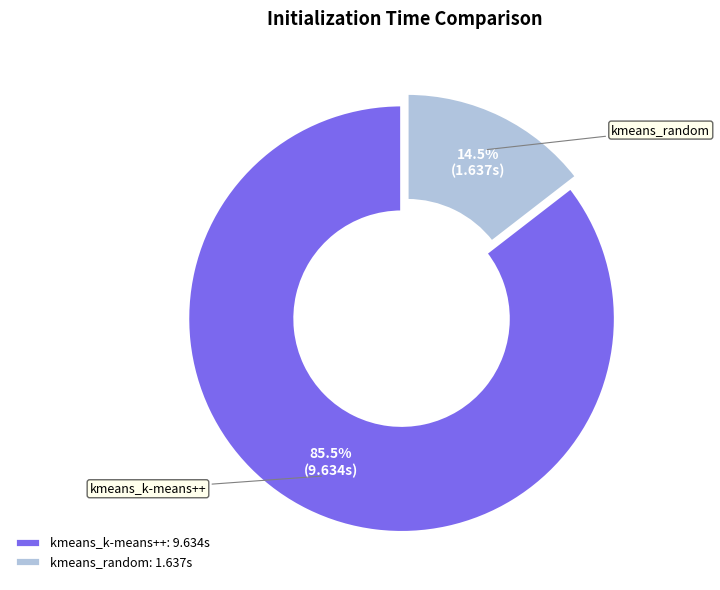

Does kmeans_k-means++: 9.634s account for over 50% of the chart?

Yes